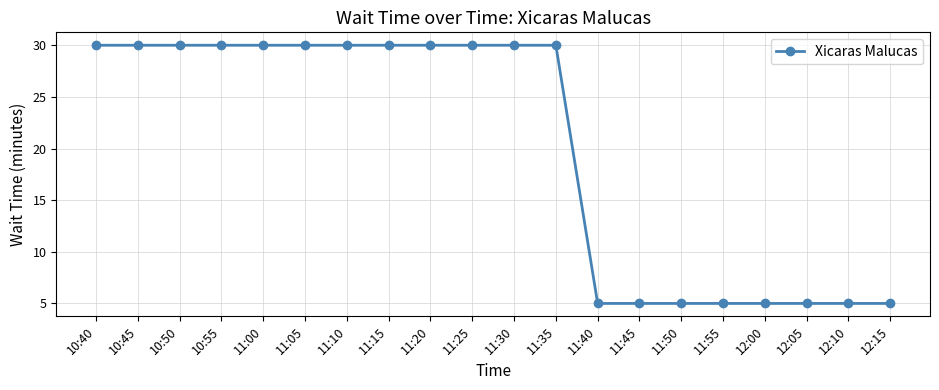

What is the label of the 6th point from the left?

11:05